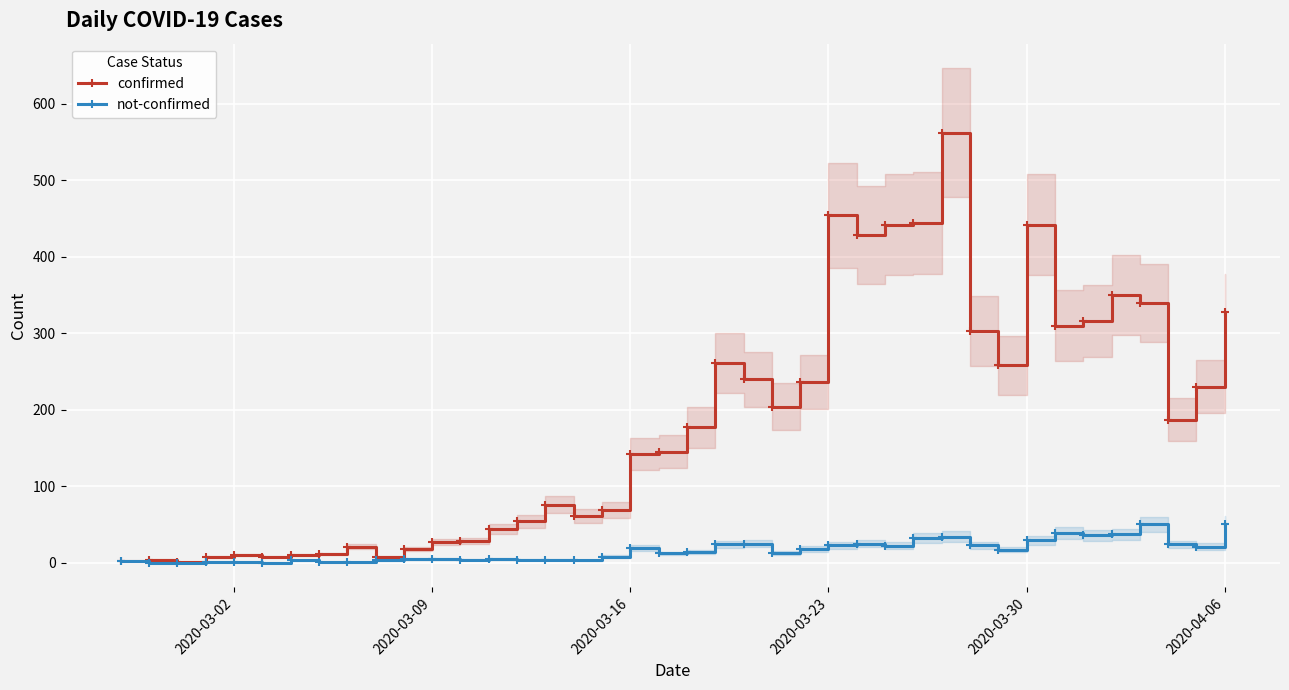

Rank the series by their average value, from lowest to highest.

not-confirmed, confirmed